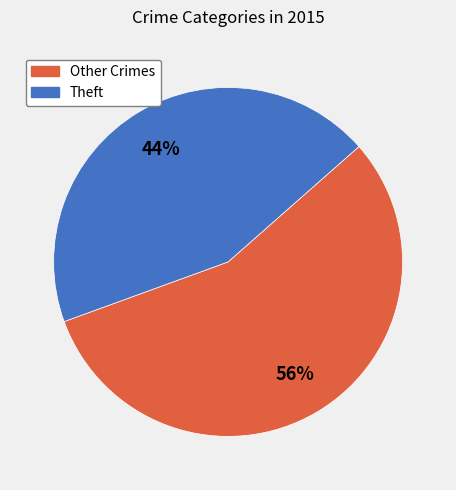

Is there a majority slice in this chart?

Yes